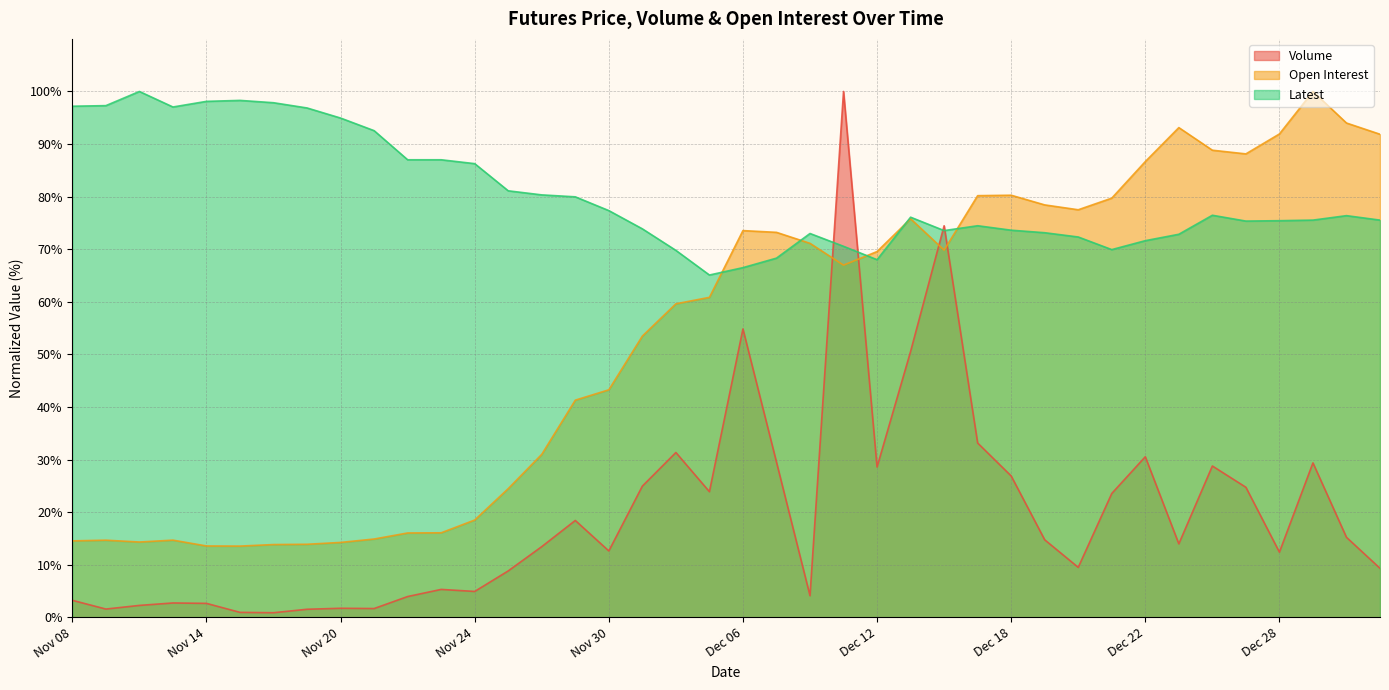

Does the chart have visible grid lines?

Yes